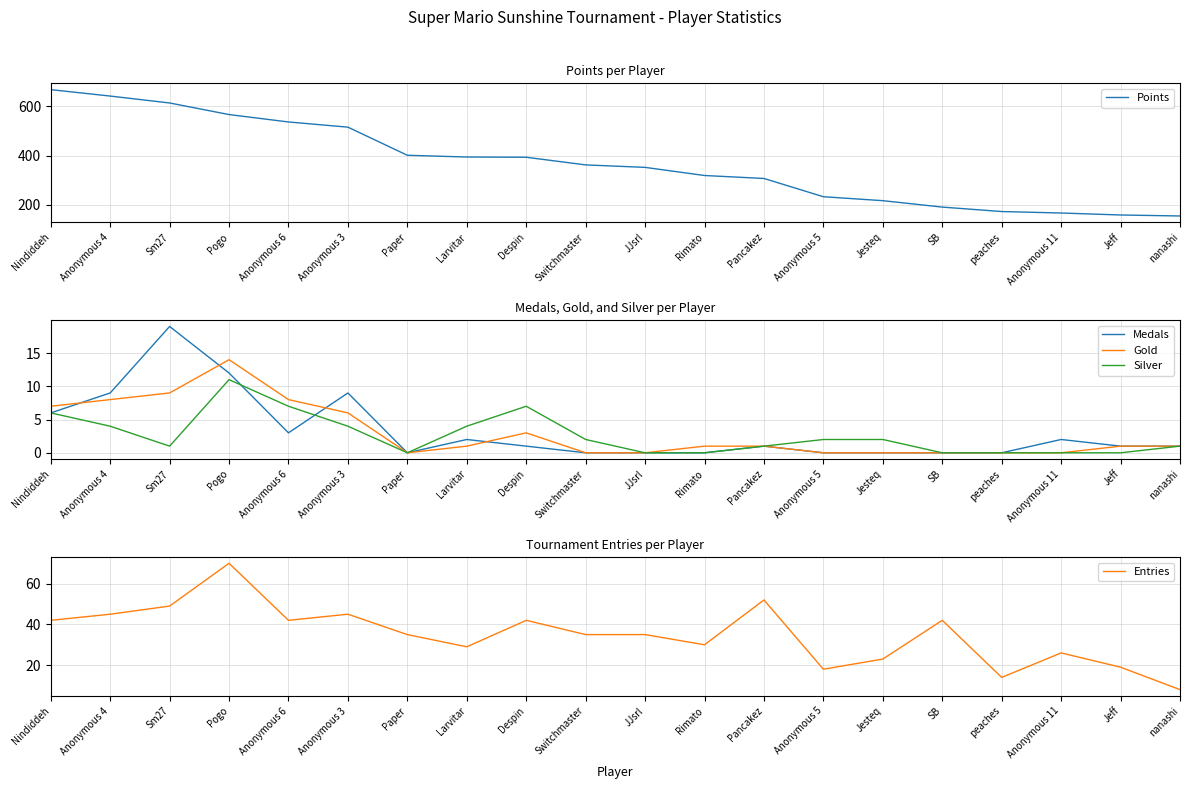

What is the sum of the Entries values at Anonymous 5 and SB?

60